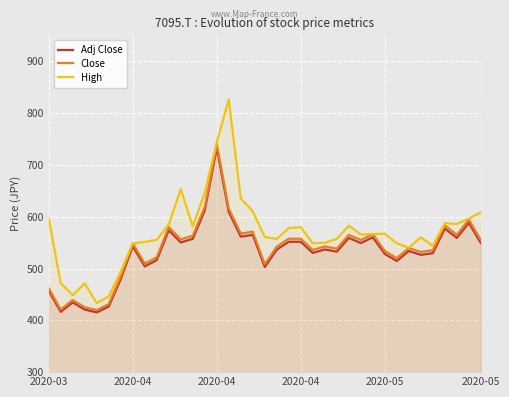

In Close, how many points are higher than both neighbors (excluding endpoints)?

11